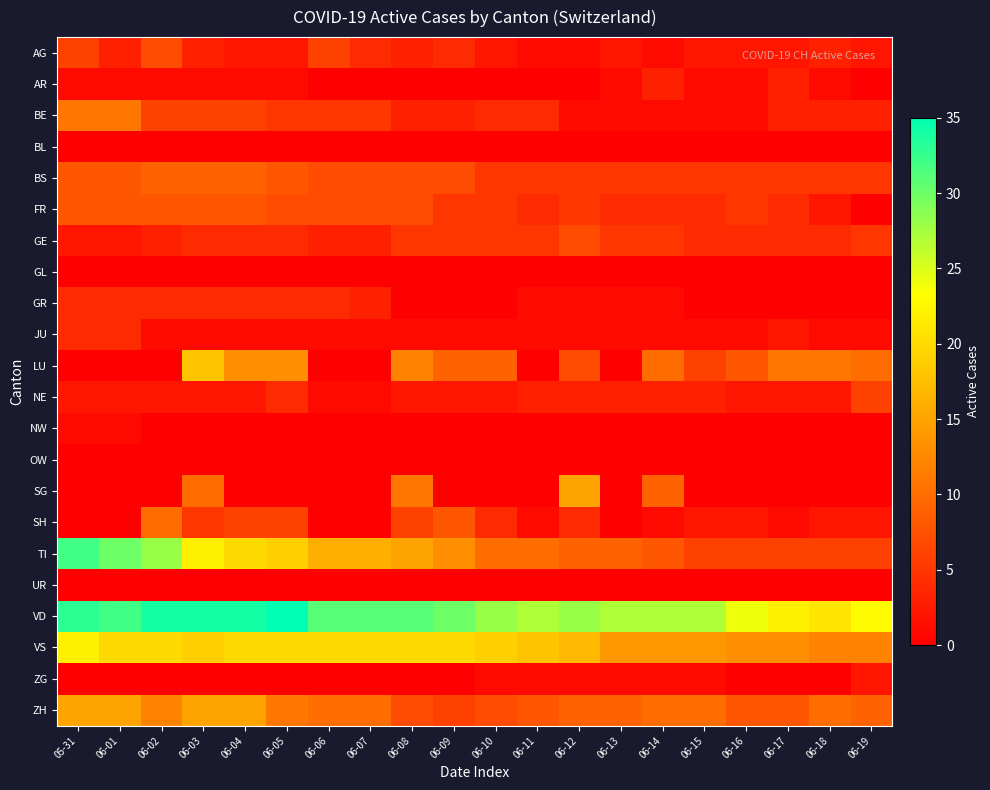

What is the maximum value shown in the chart?

35